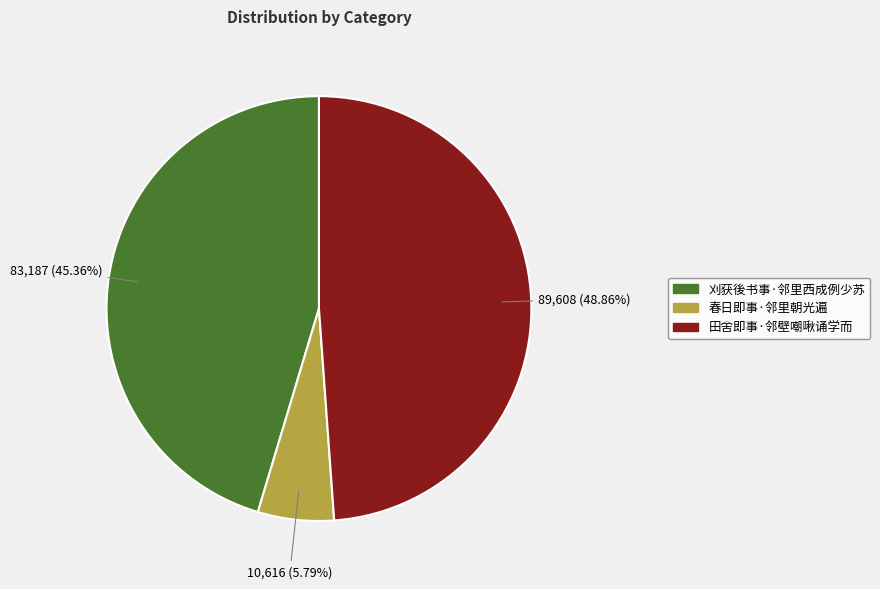

To the nearest percent, what is the difference between the 春日即事·邻里朝光遍 and 刈获後书事·邻里西成例少苏 slice percentages?

40%